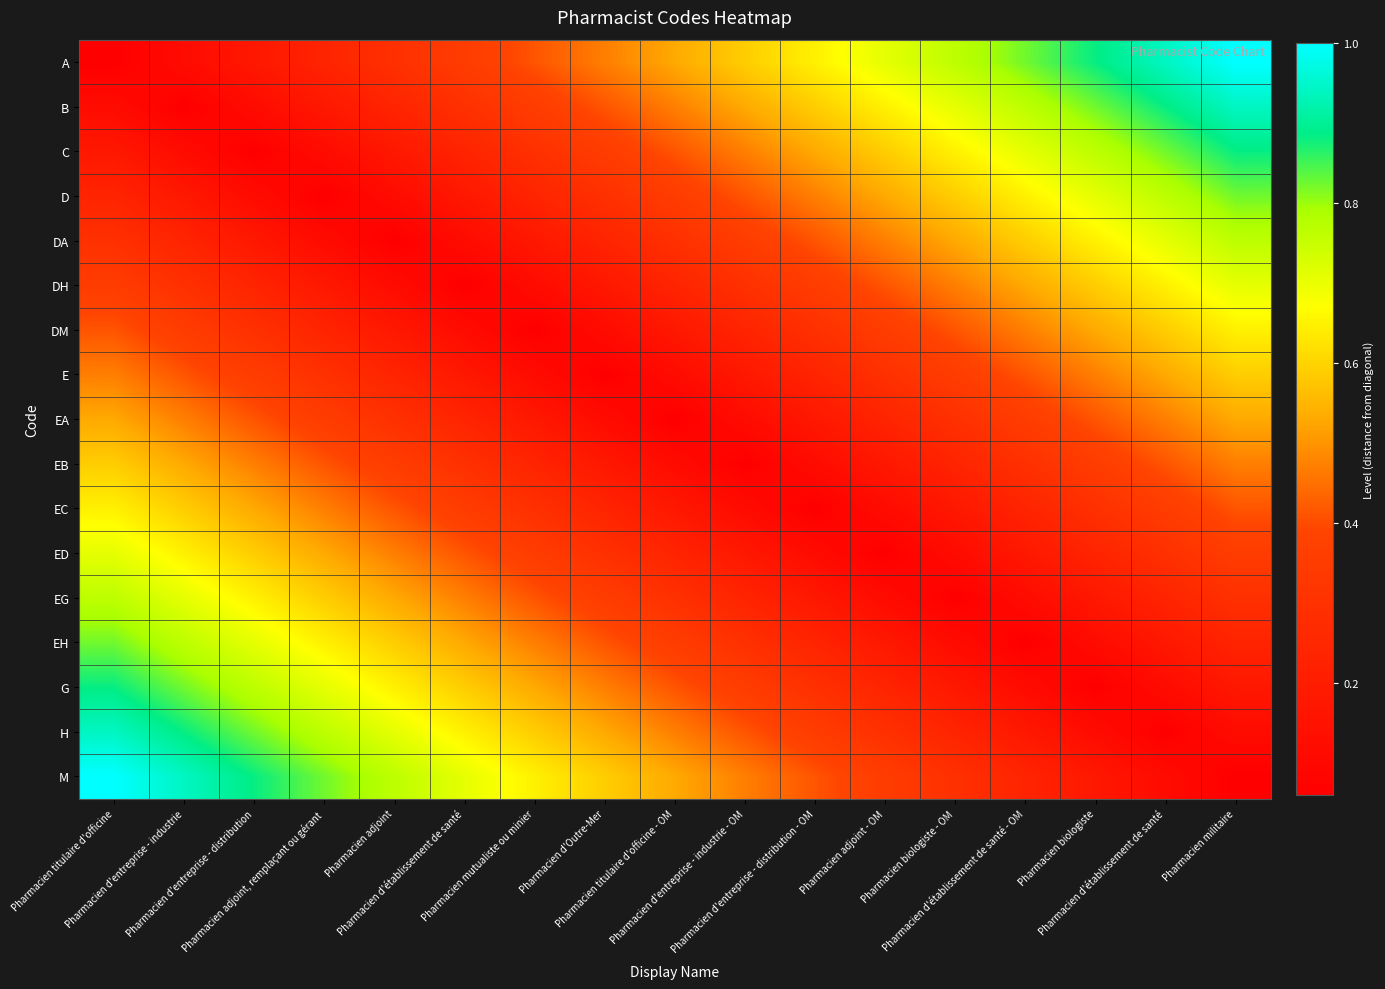

At which category does the chart reach its minimum across all series?

Pharmacien titulaire d'officine